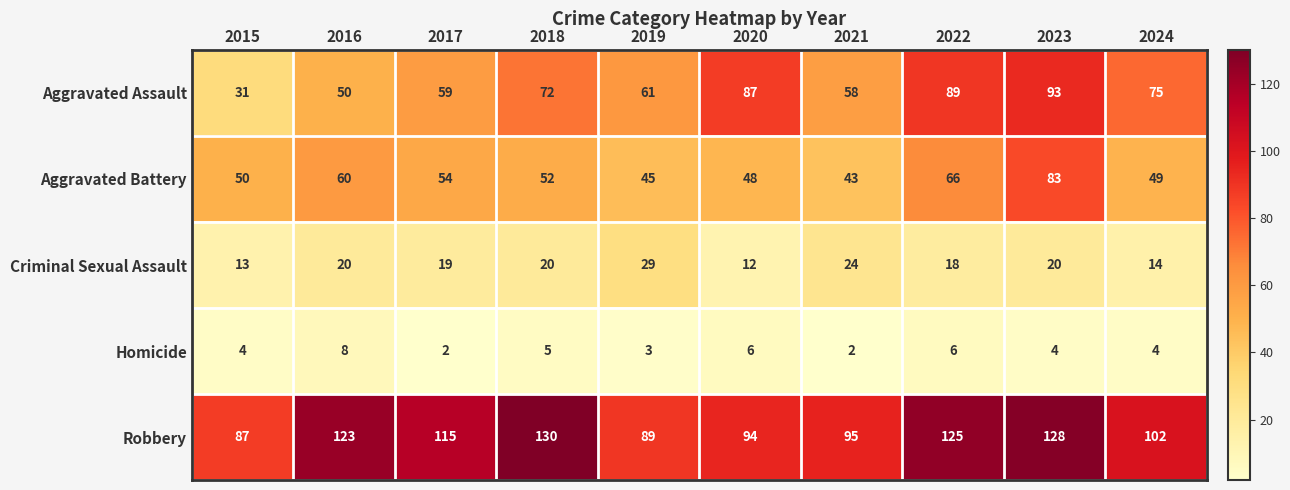

True or false: Criminal Sexual Assault has a value of 20 at 2023.

True